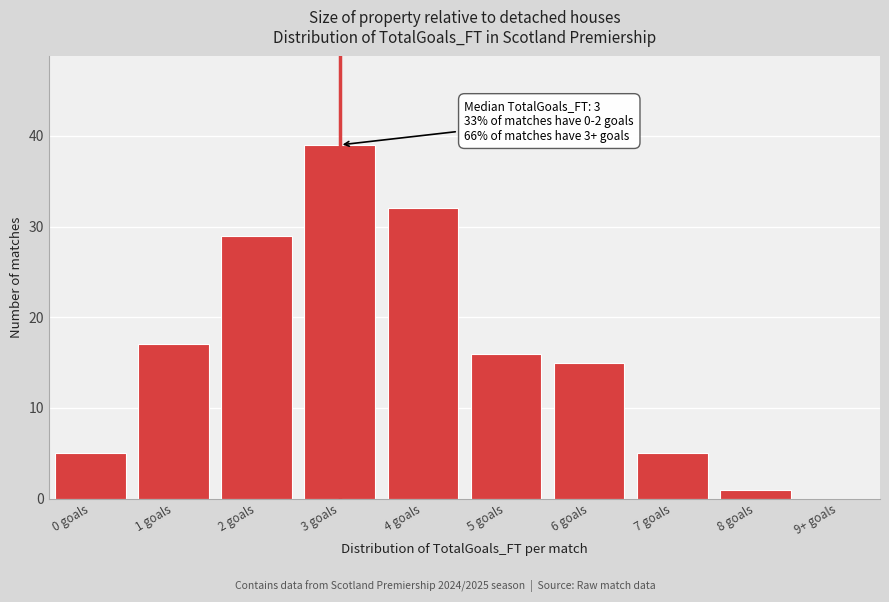

Reading left to right, transcribe all the data shown in this chart.

0 goals=5	1 goals=17	2 goals=29	3 goals=39	4 goals=32	5 goals=16	6 goals=15	7 goals=5	8 goals=1	9+ goals=0